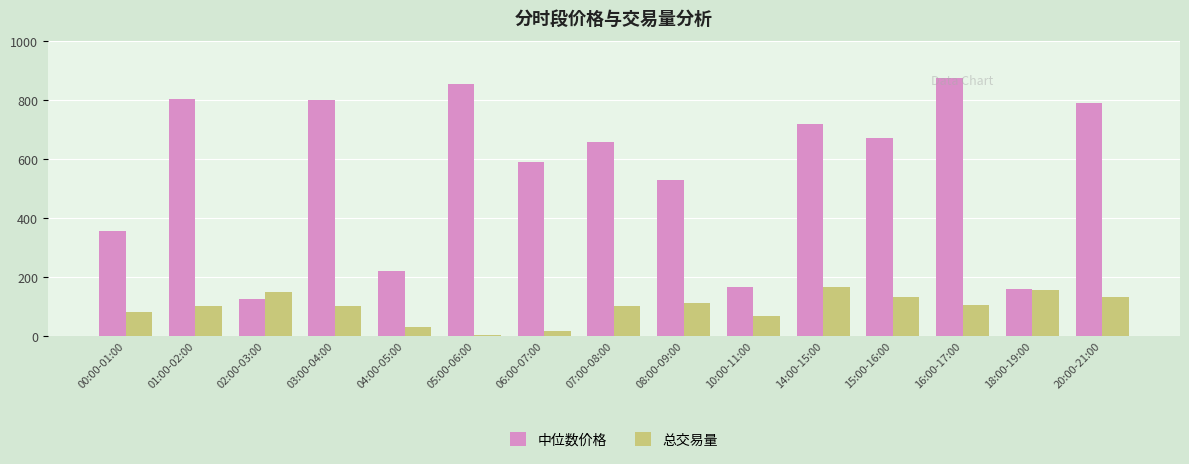

How many groups of bars are there?

15